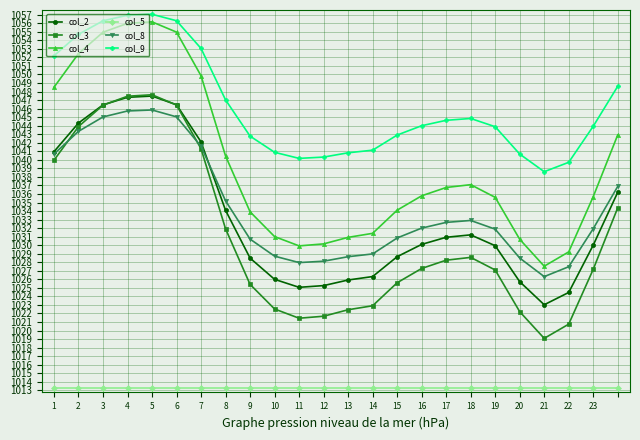

True or false: col_4 has more than 1 interior local peaks.

True